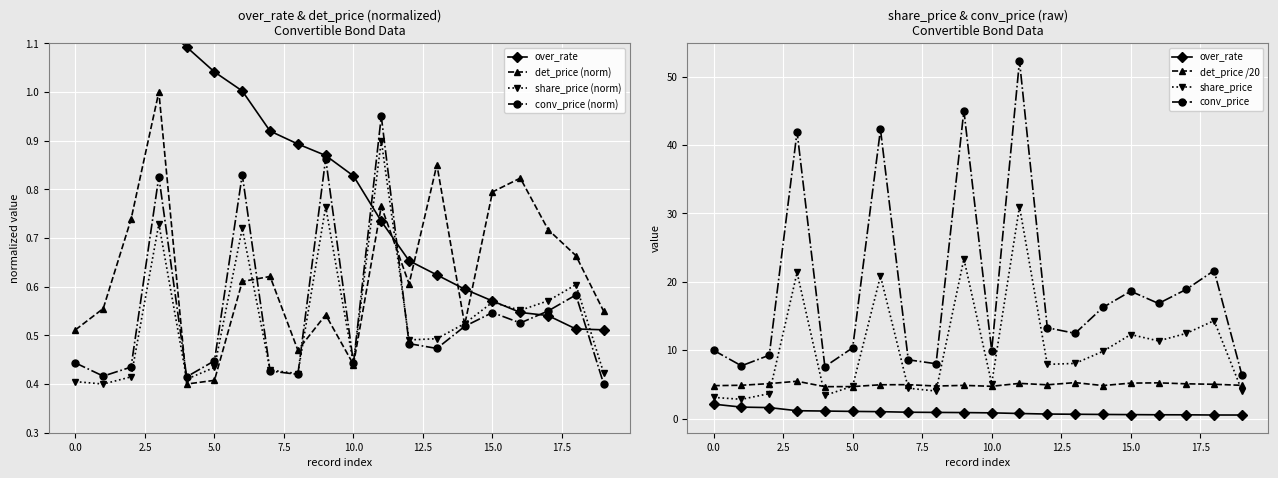

What is the highest value of the share_price series?

0.9